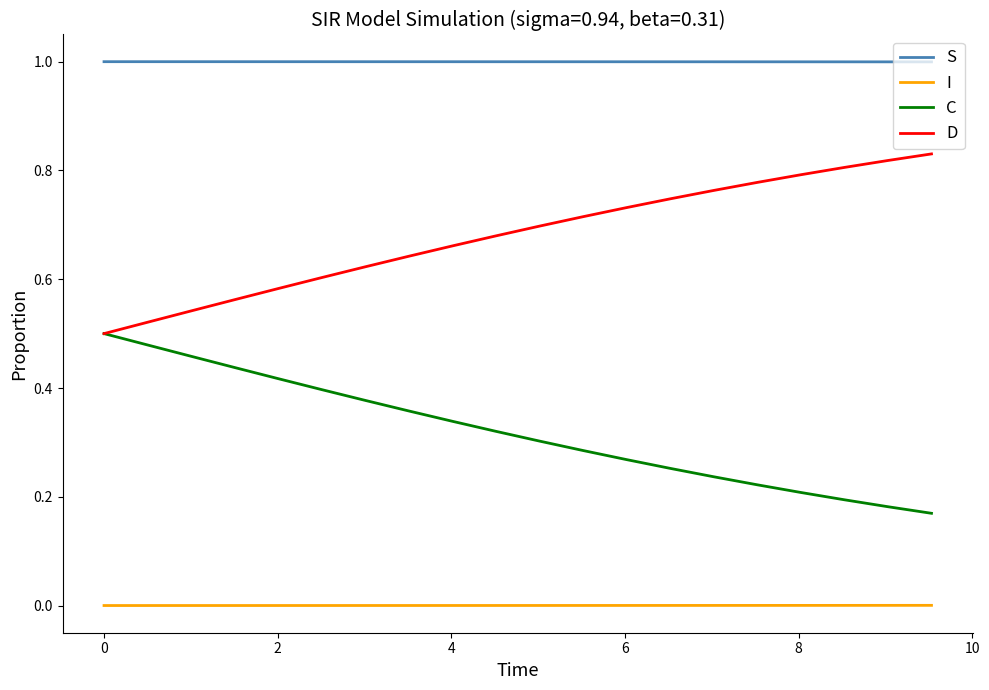

True or false: S and C cross at least once.

False